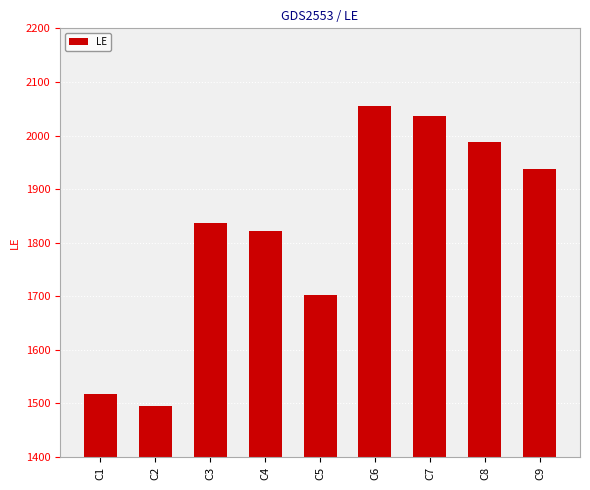

The chart shows a value of 1937 at C9. True or false?

True